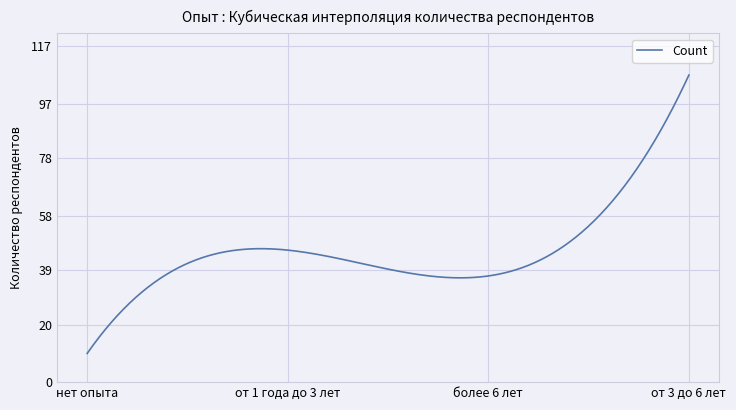

What is the minimum value shown in the chart?

10.0